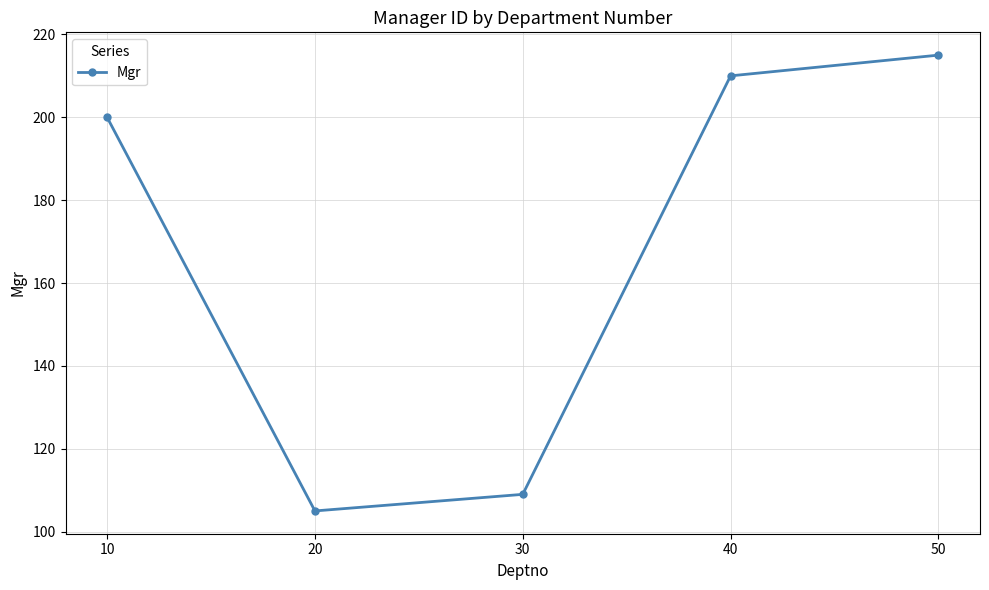

True or false: the data has more than 2 interior local peaks.

False